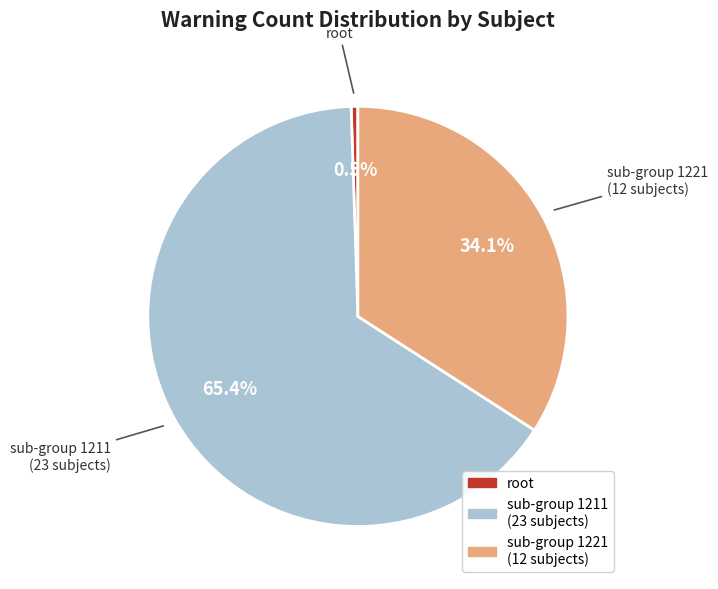

Which category has the smallest portion of the pie?

root